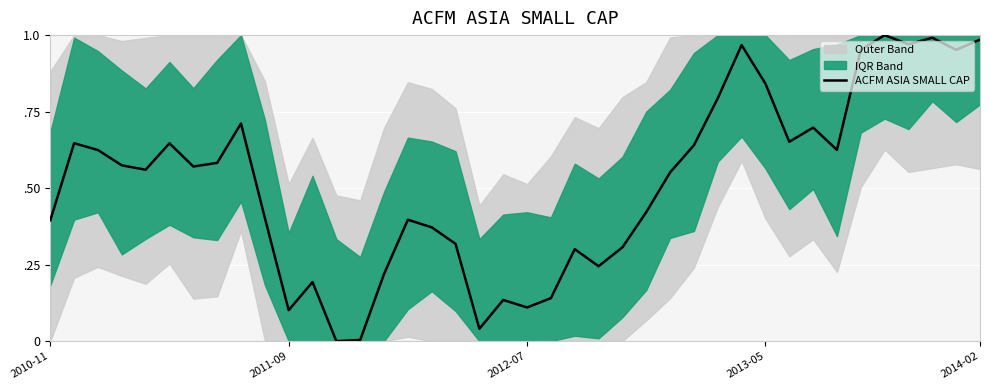

What position from the left is 9?

10